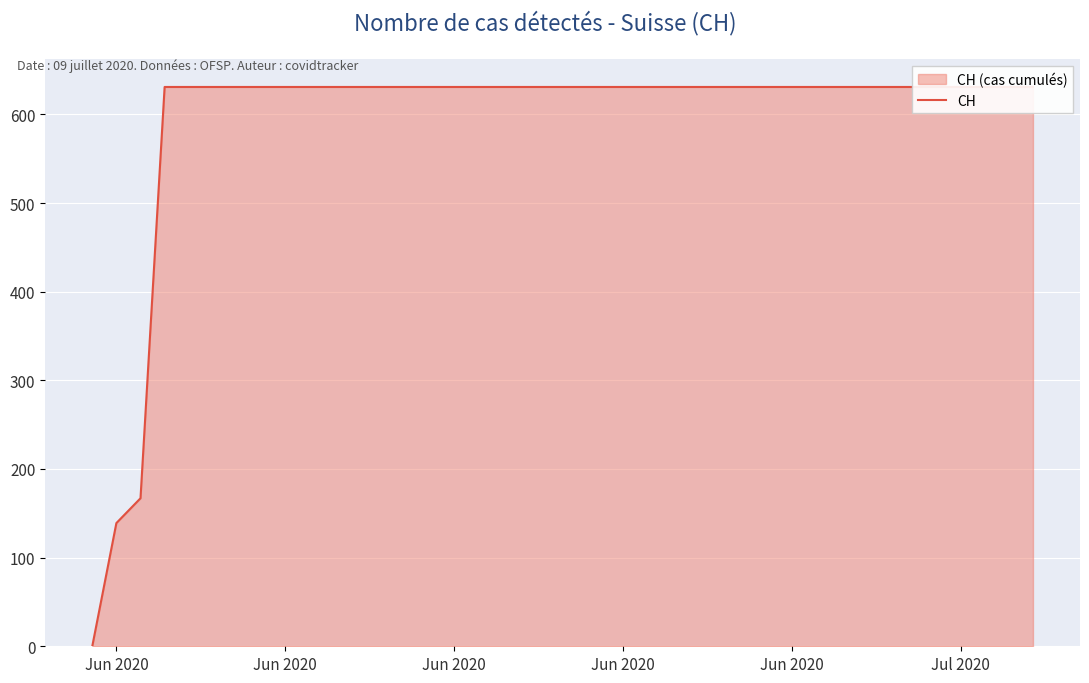

The chart shows a value of 367 at 19. True or false?

False